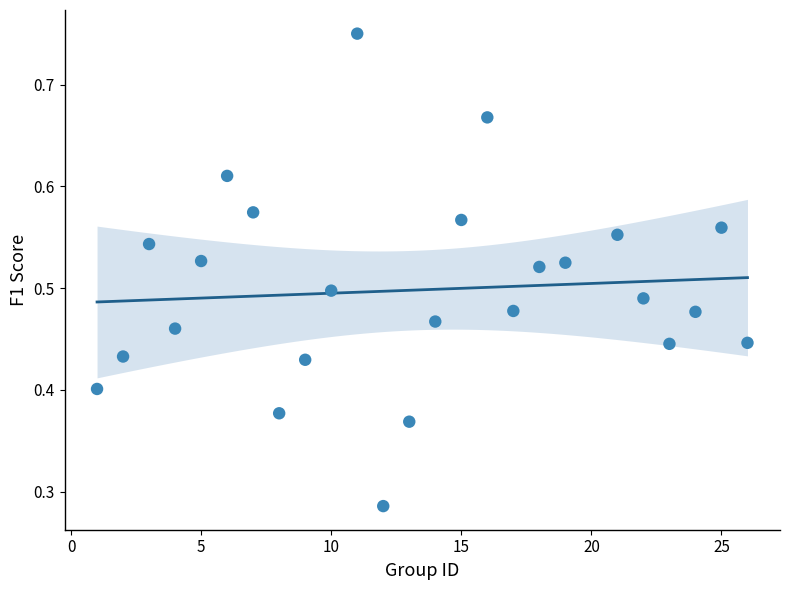

What is the range of X values (max minus min)?

25.0